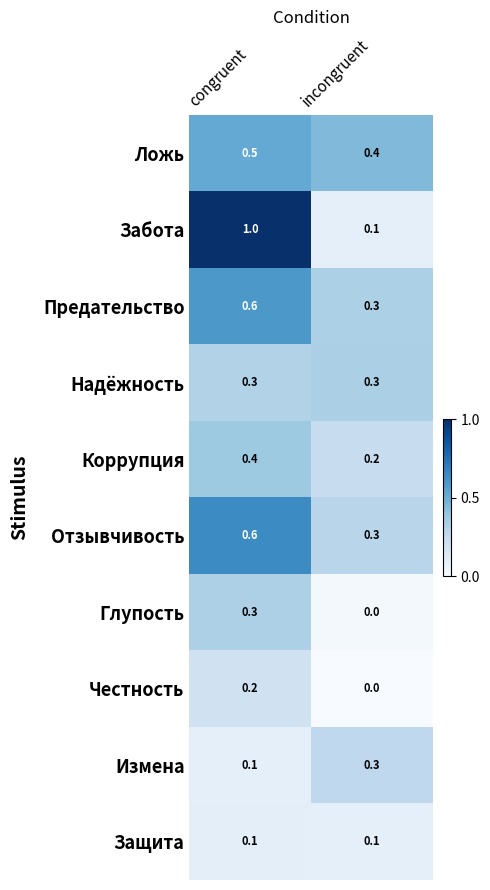

Is it true that Глупость equals 0.3 at congruent?

True